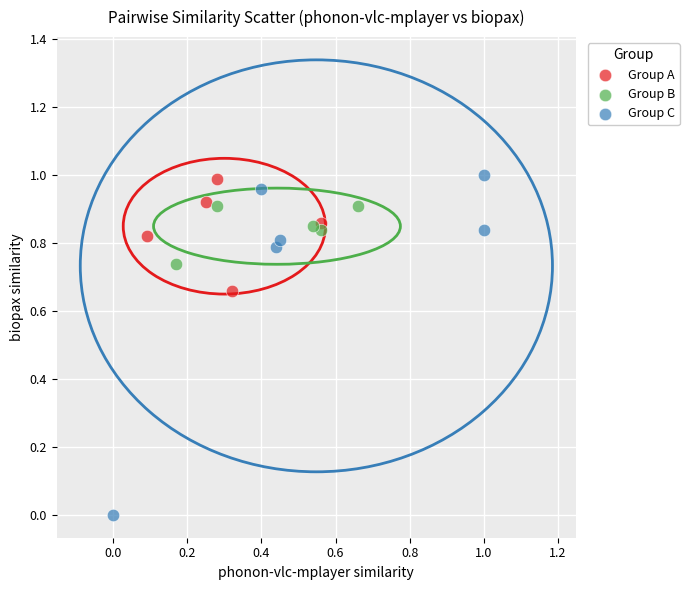

Which series reaches the minimum Y coordinate?

Group C